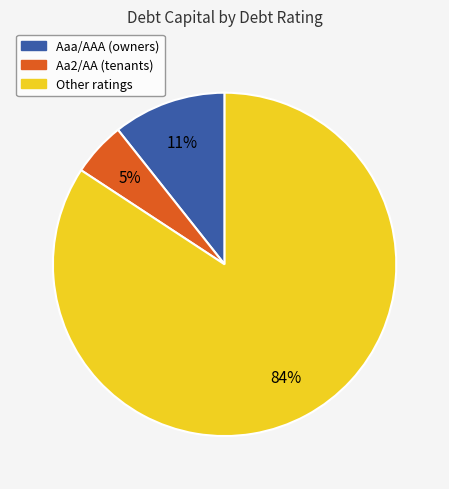

To the nearest percent, what is the average slice percentage?

33%